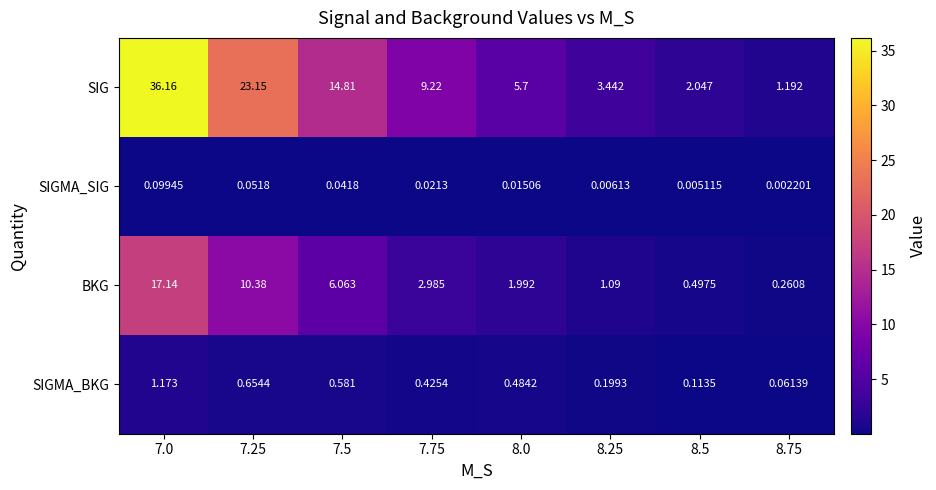

Which series changed the most between 7.75 and 8.75?

SIG